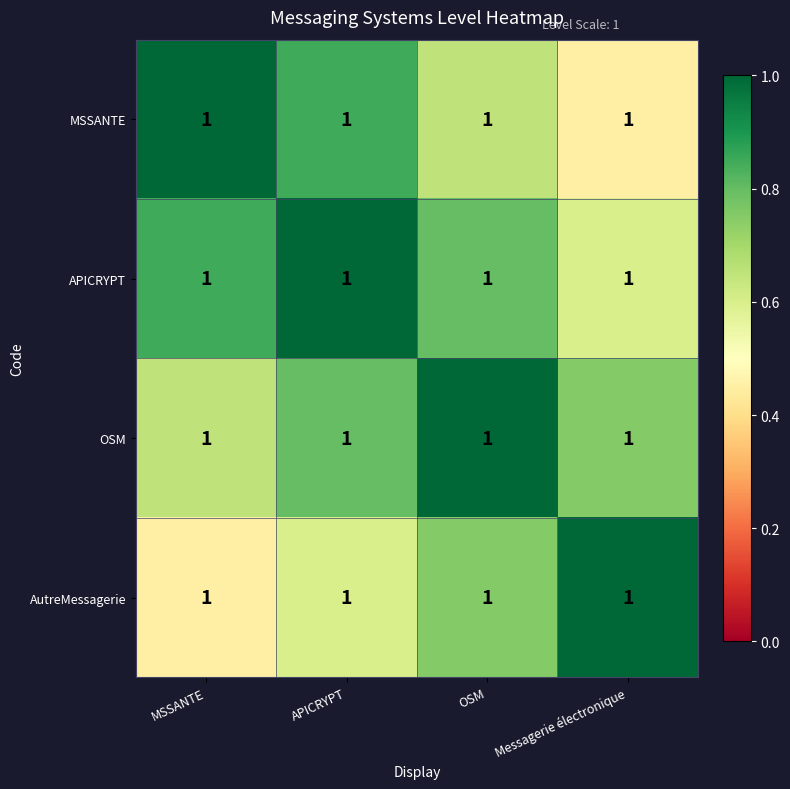

True or false: MSSANTE has a value of 0.8 at Messagerie électronique.

False